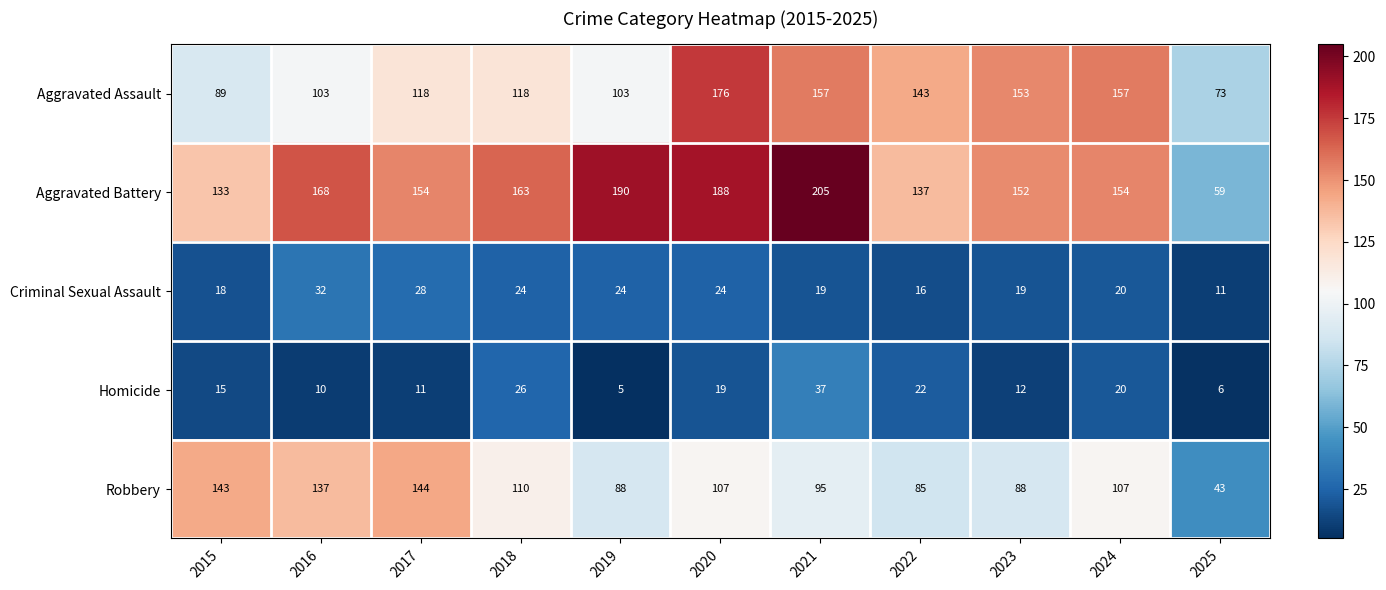

Which series has the largest range (max minus min)?

Aggravated Battery